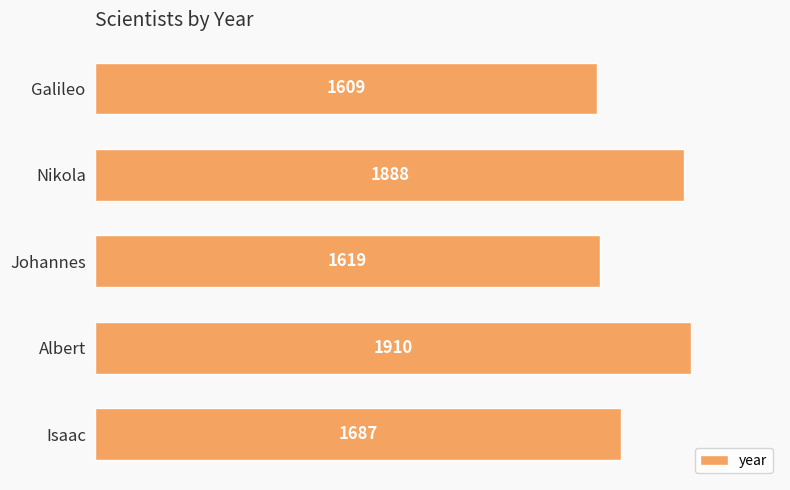

What is the sum of all values?

8713